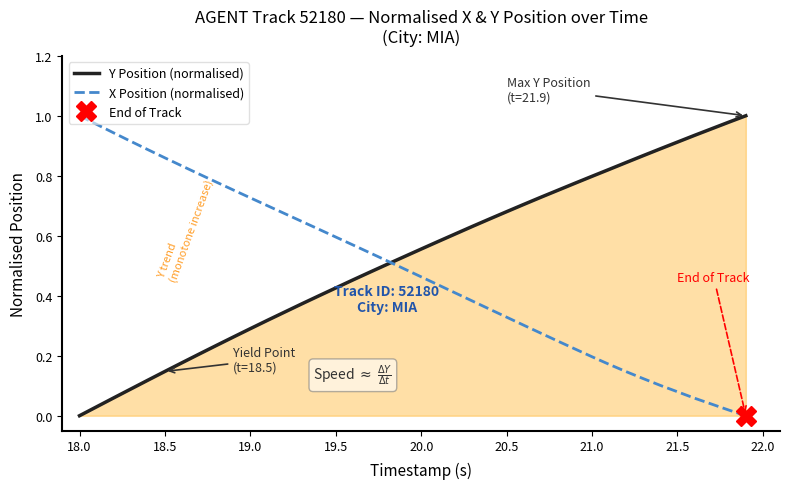

At how many categories does at least one series exceed 0?

40